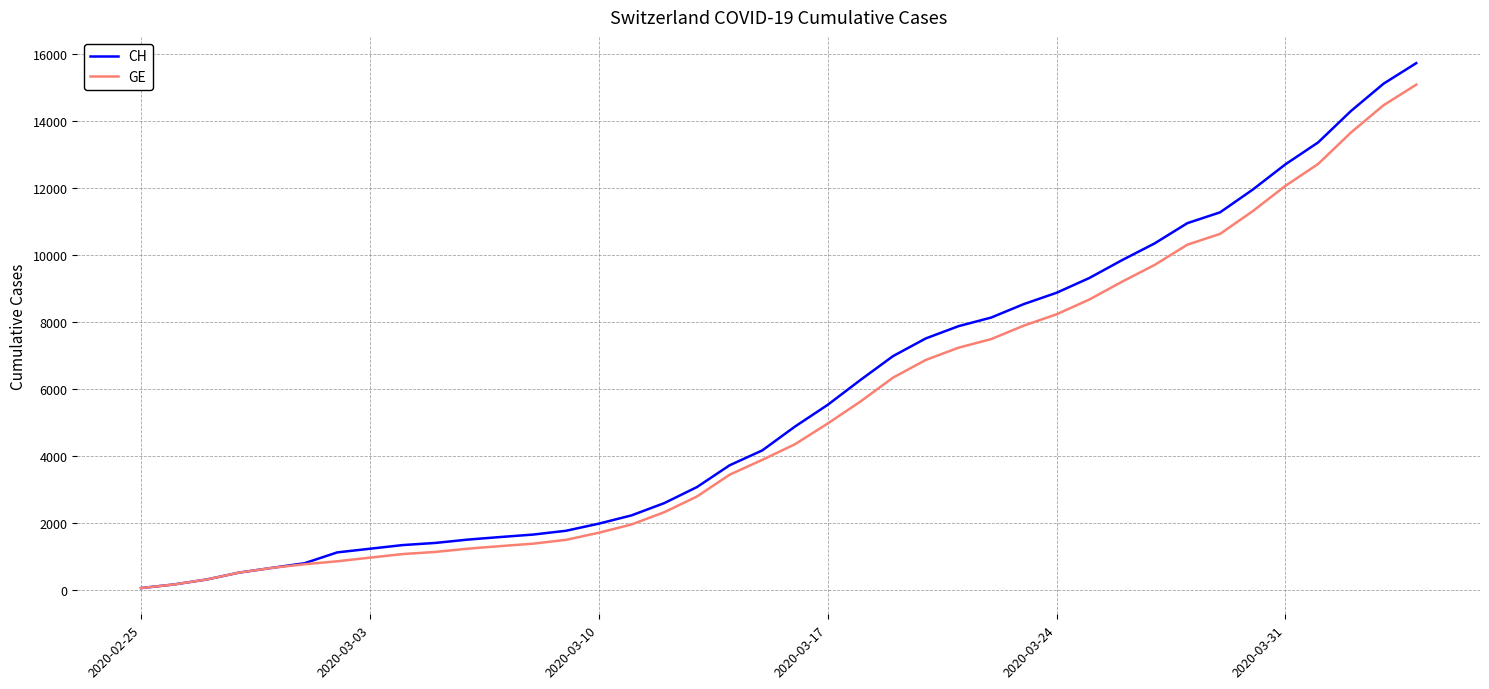

Which series has the widest spread of values?

CH